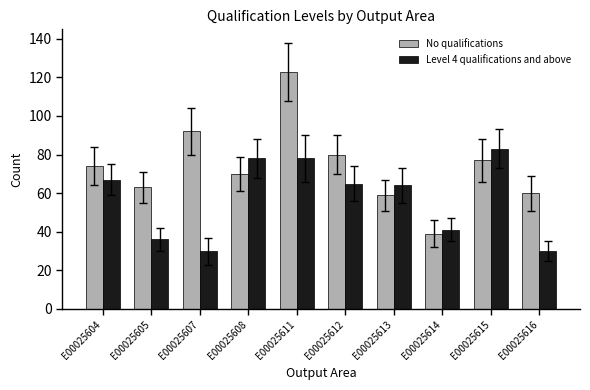

At E00025616, list the series in order from largest to smallest.

No qualifications, Level 4 qualifications and above